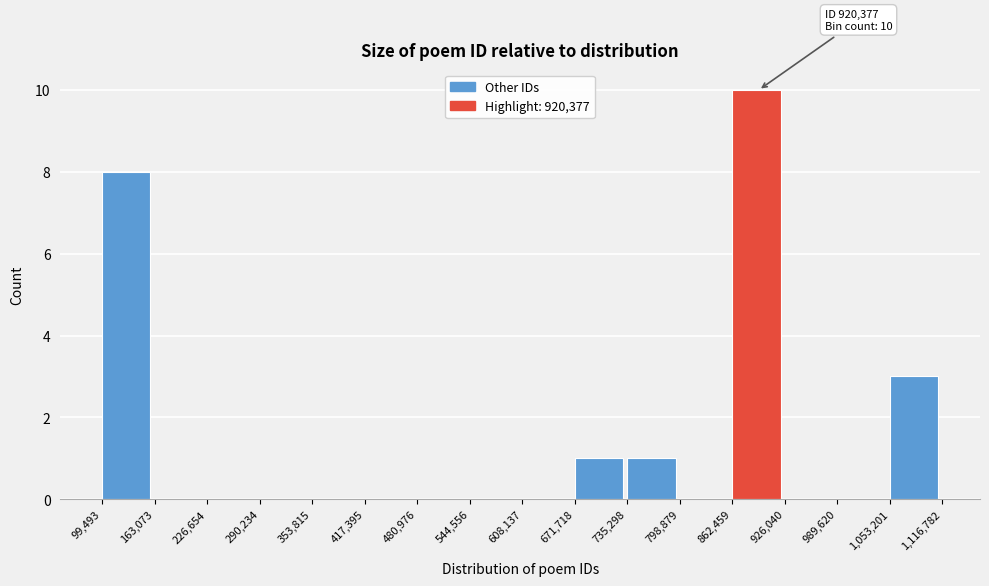

Over which range of the x-axis is the bar tallest?

862,459 to 926,040